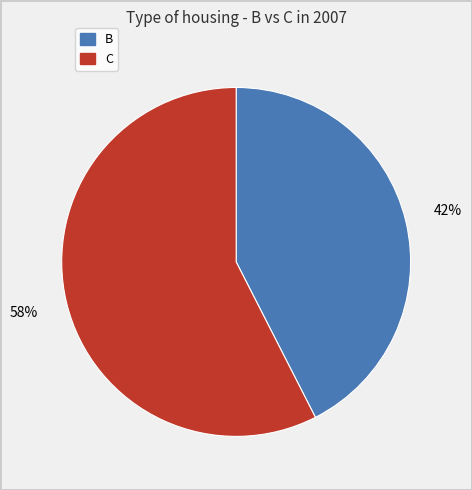

Count the number of slices in the pie.

2